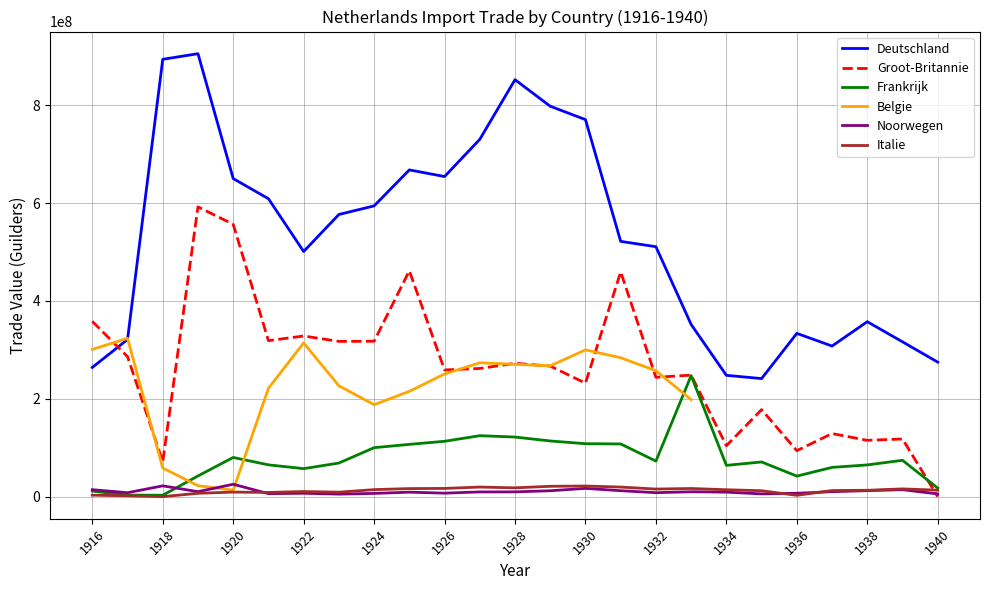

Is it true that Frankrijk equals 203987480.4 at 13?

False